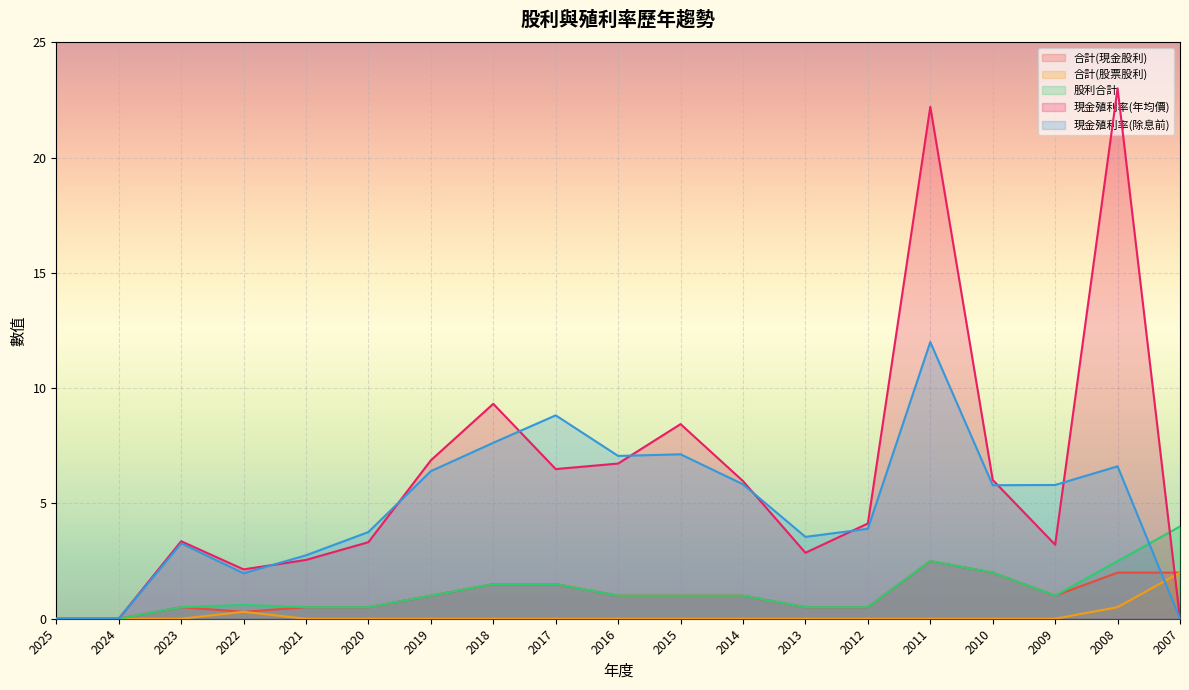

Which series has the largest total across all categories?

現金殖利率(年均價)